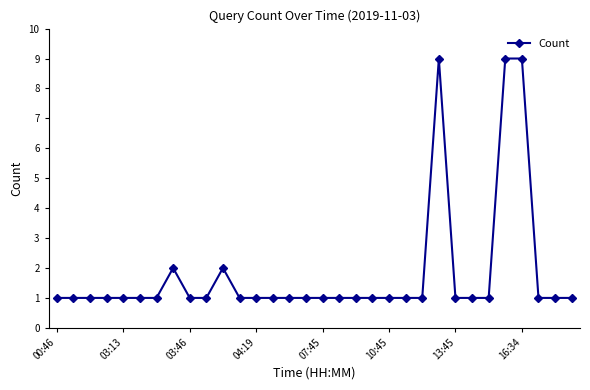

What is the value of the 8th point from the left?

2